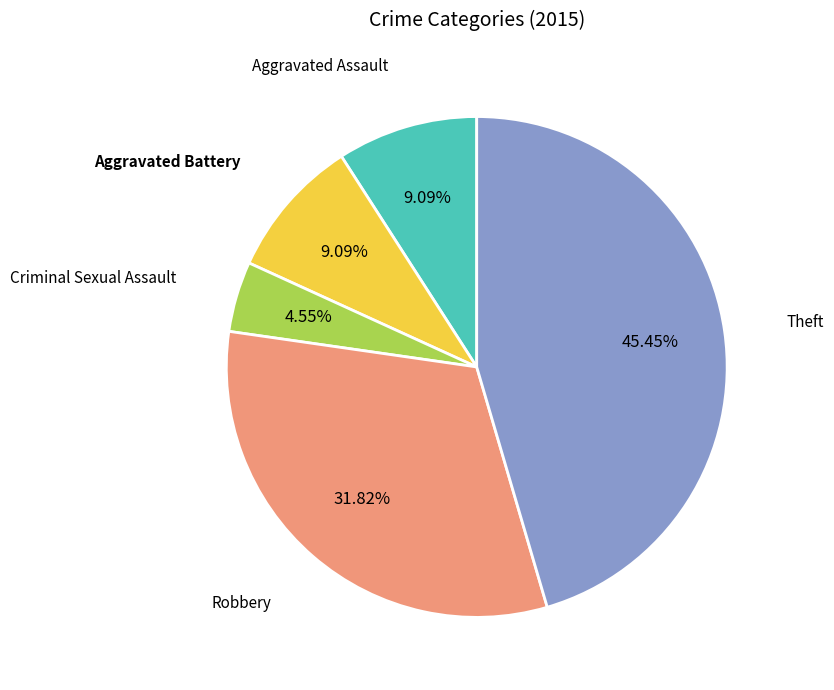

Is there a majority slice in this chart?

No